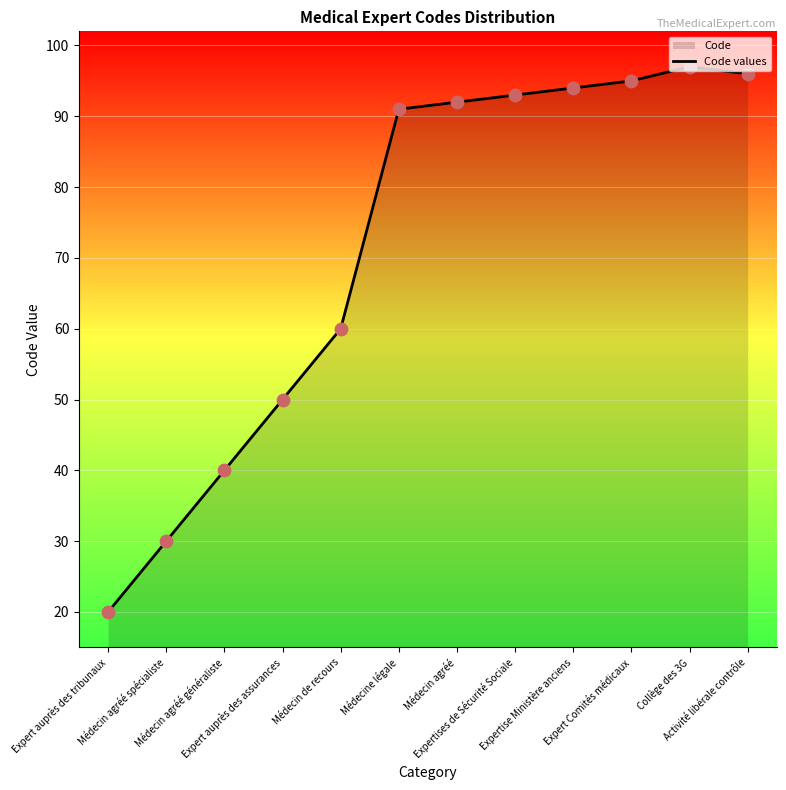

Which has a higher value, Expertise Ministère anciens or Expert auprès des tribunaux?

Expertise Ministère anciens